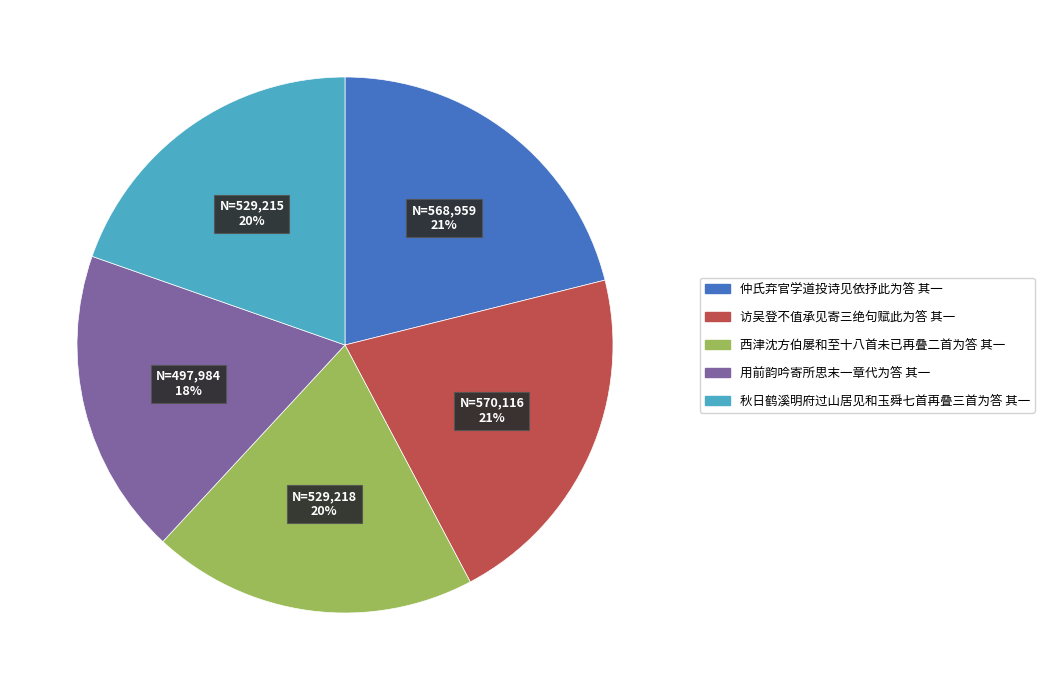

To the nearest percent, what is the average slice percentage?

20%